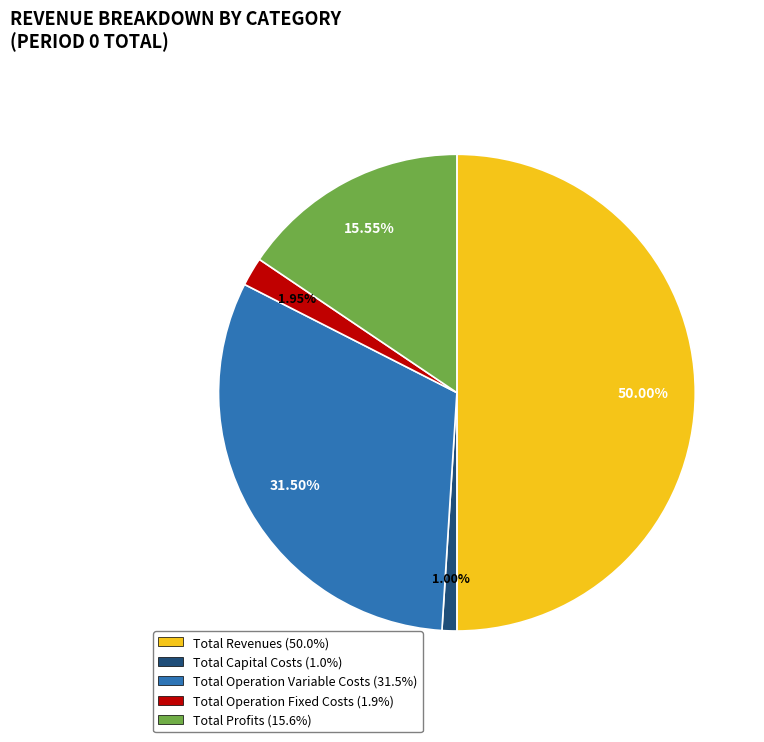

Is it true that Total Revenues is 50% of the pie?

True